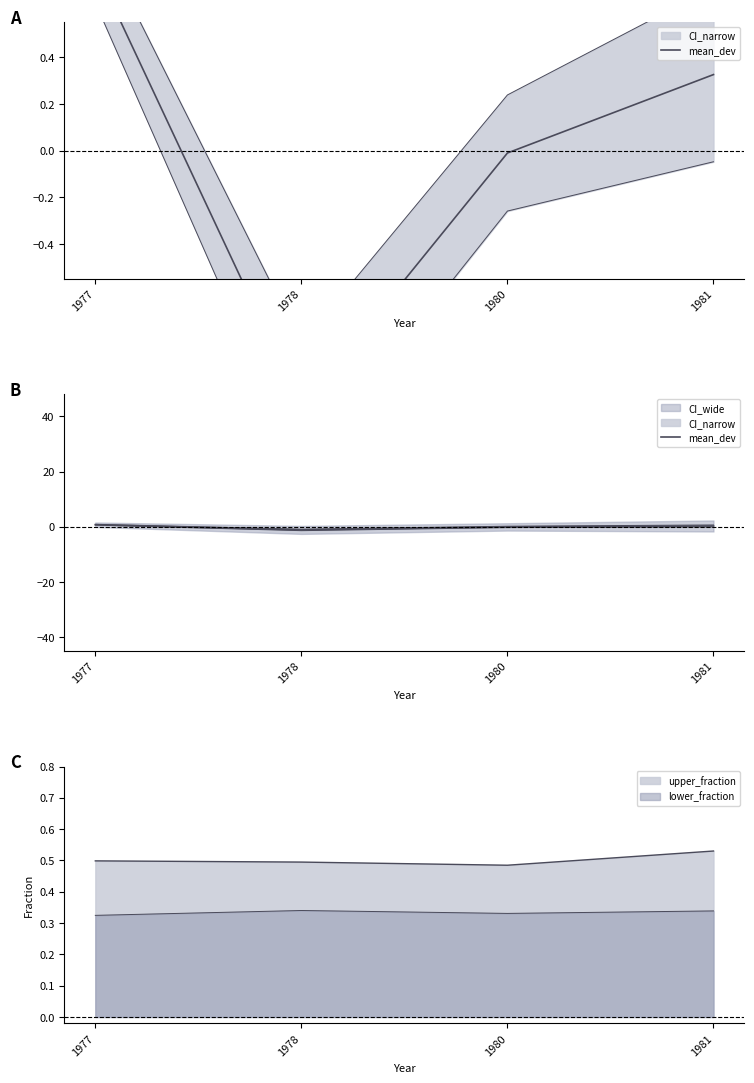

Rank the categories by value from lowest to highest.

1978, 1980, 1981, 1977